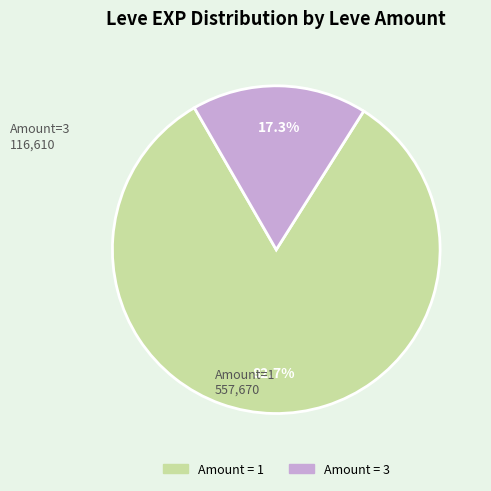

Which has a higher value, Amount = 1 or Amount = 3?

Amount = 1